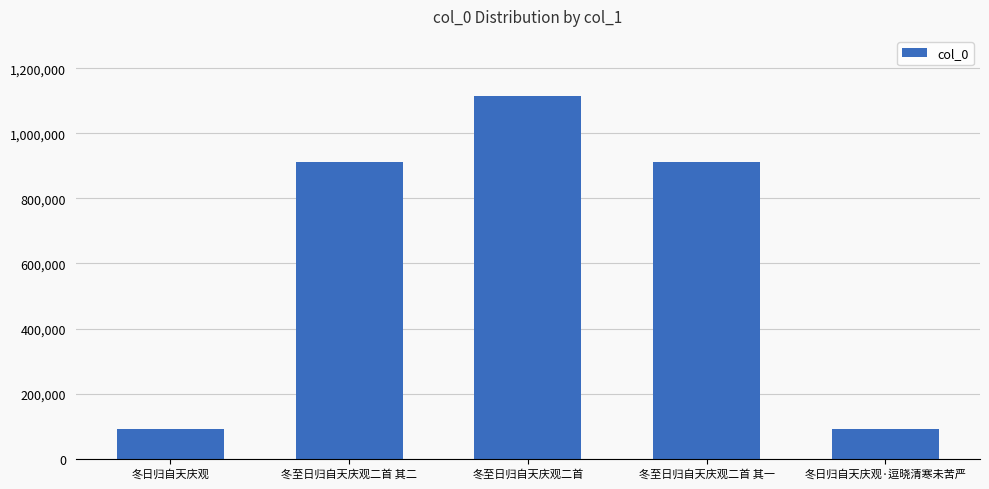

What is the difference between the maximum and second lowest values?

1023901